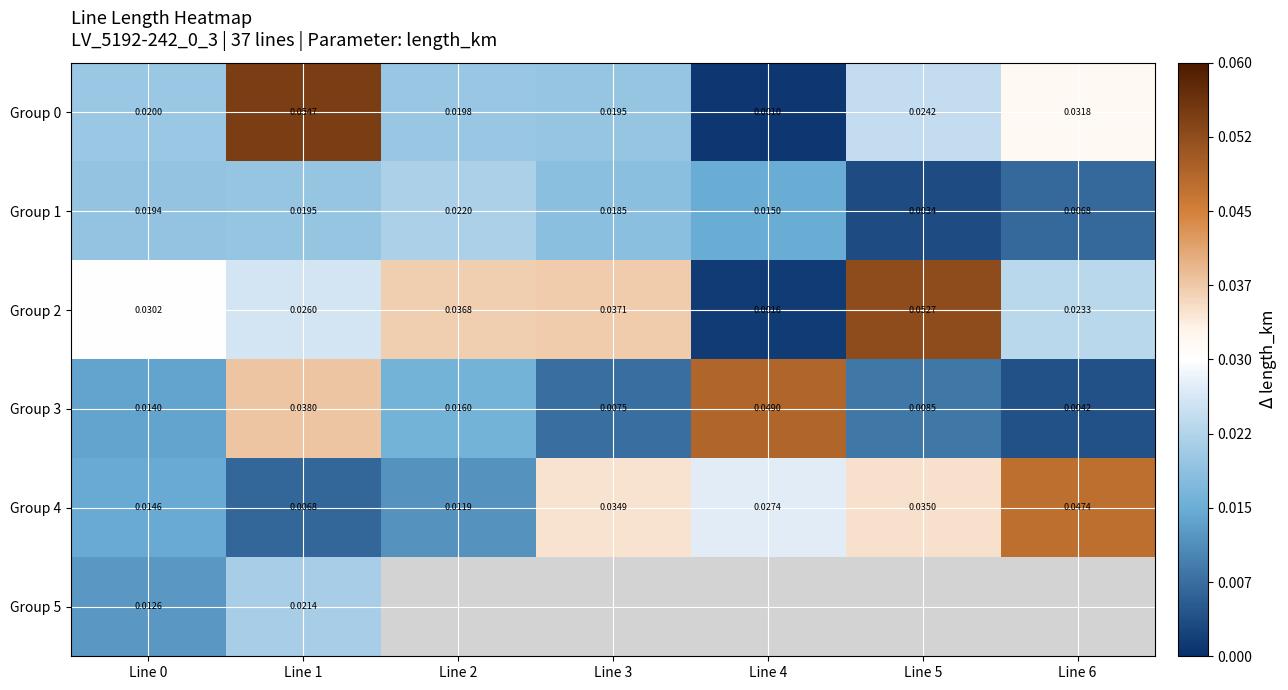

Is the value of Group 4 at Line 2 greater than the value of Group 0 at Line 5?

No